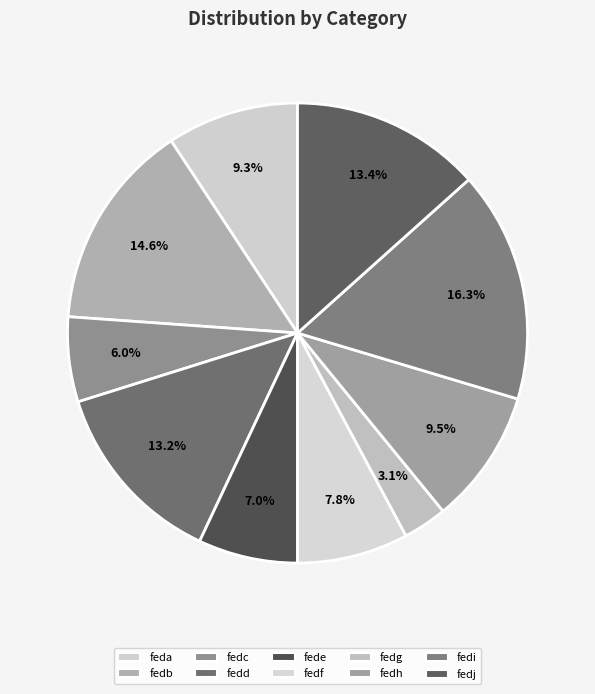

To the nearest percent, what portion does fedf represent?

8%